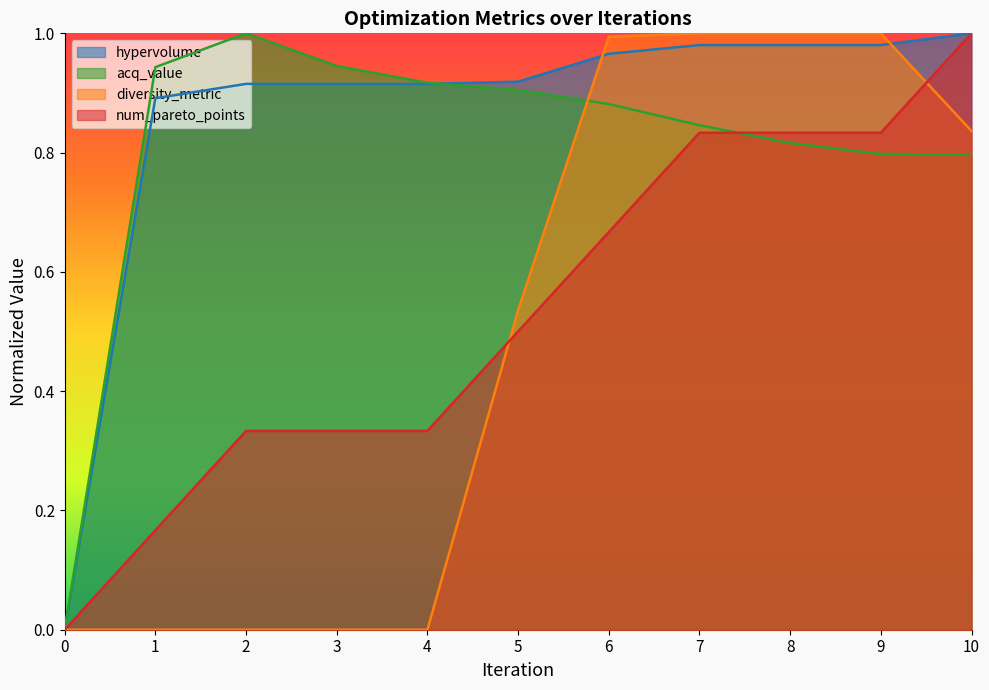

What is the average value of the hypervolume series?

0.9